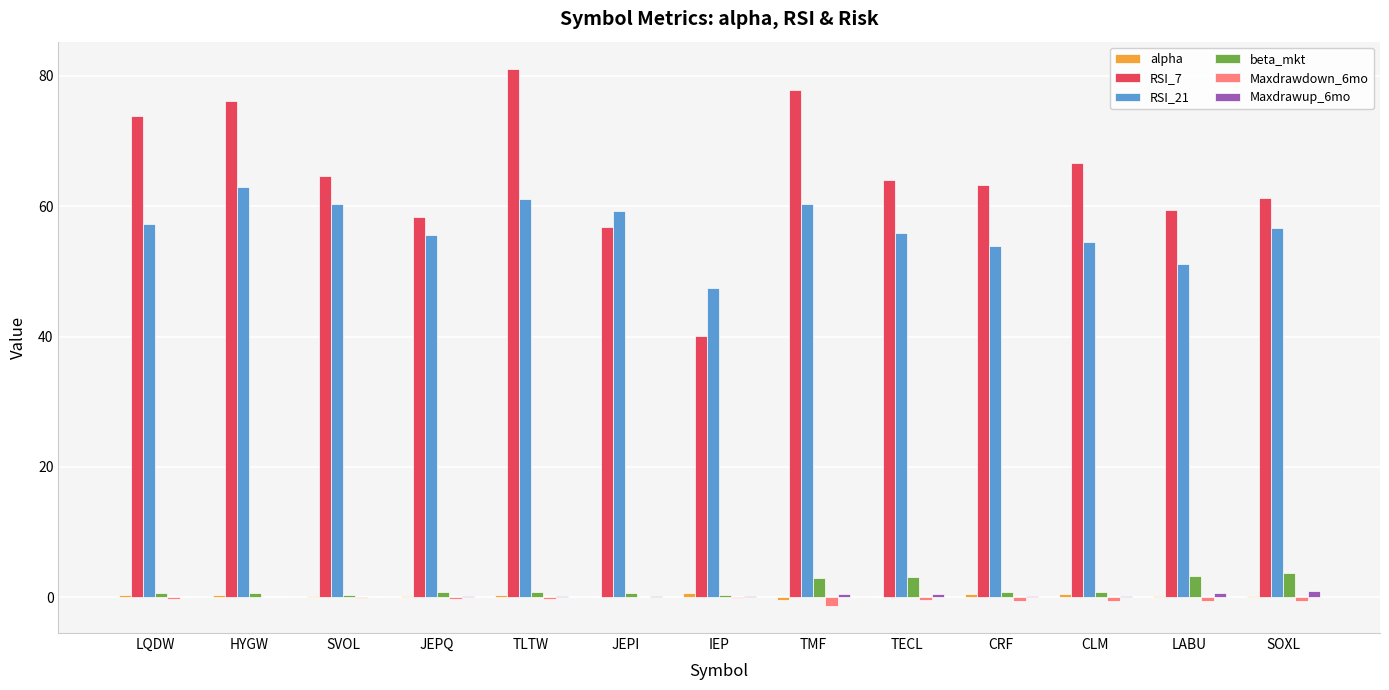

The RSI_21 series shows 27.0 at LQDW. True or false?

False